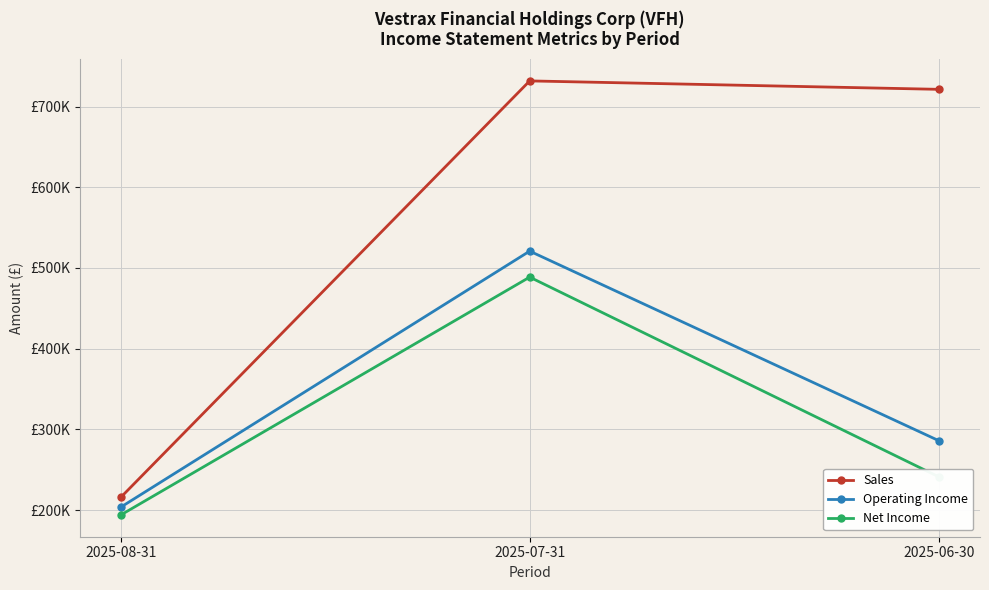

What are all the series names shown in the legend?

Sales, Operating Income, Net Income